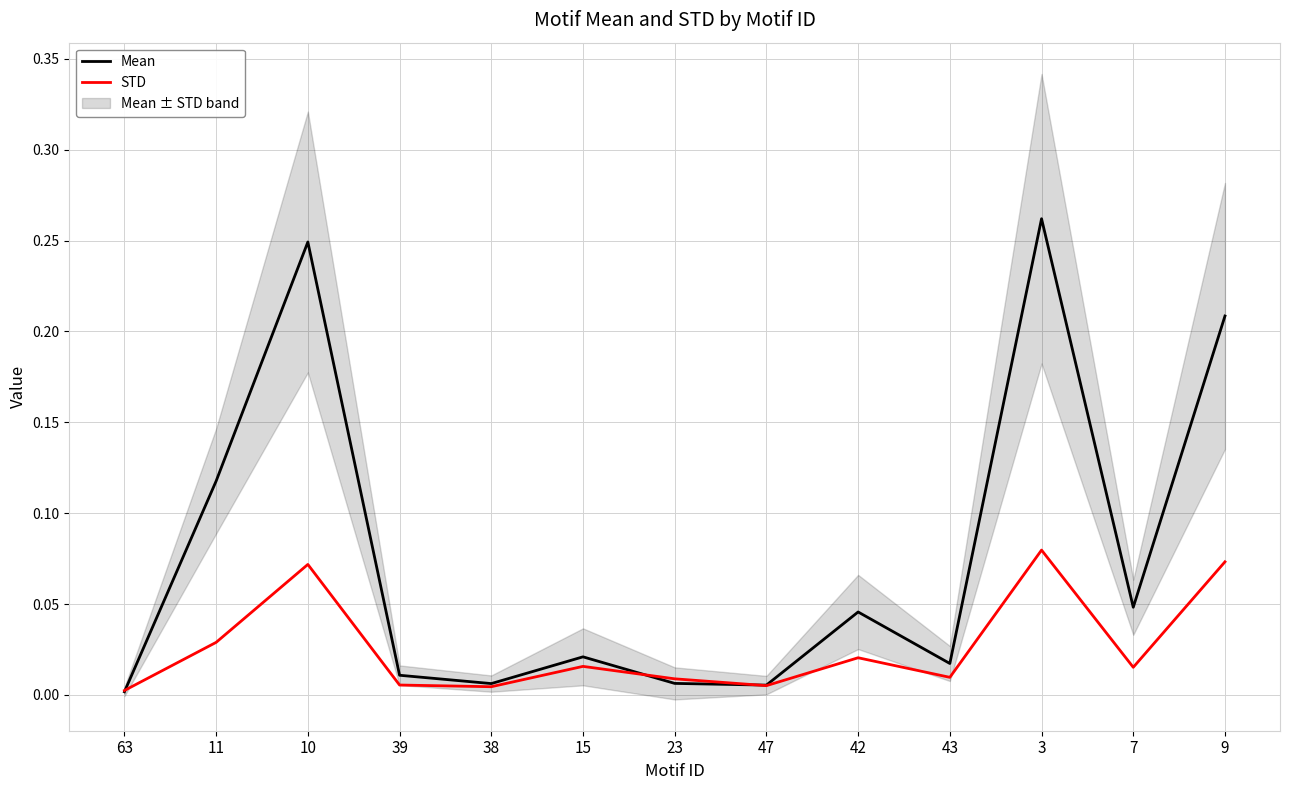

Reading left to right, transcribe all the data shown in this chart.

Mean: 63=0.0	11=0.1	10=0.2	39=0.0	38=0.0	15=0.0	23=0.0	47=0.0	42=0.0	43=0.0	3=0.3	7=0.0	9=0.2
STD: 63=0.0	11=0.0	10=0.1	39=0.0	38=0.0	15=0.0	23=0.0	47=0.0	42=0.0	43=0.0	3=0.1	7=0.0	9=0.1